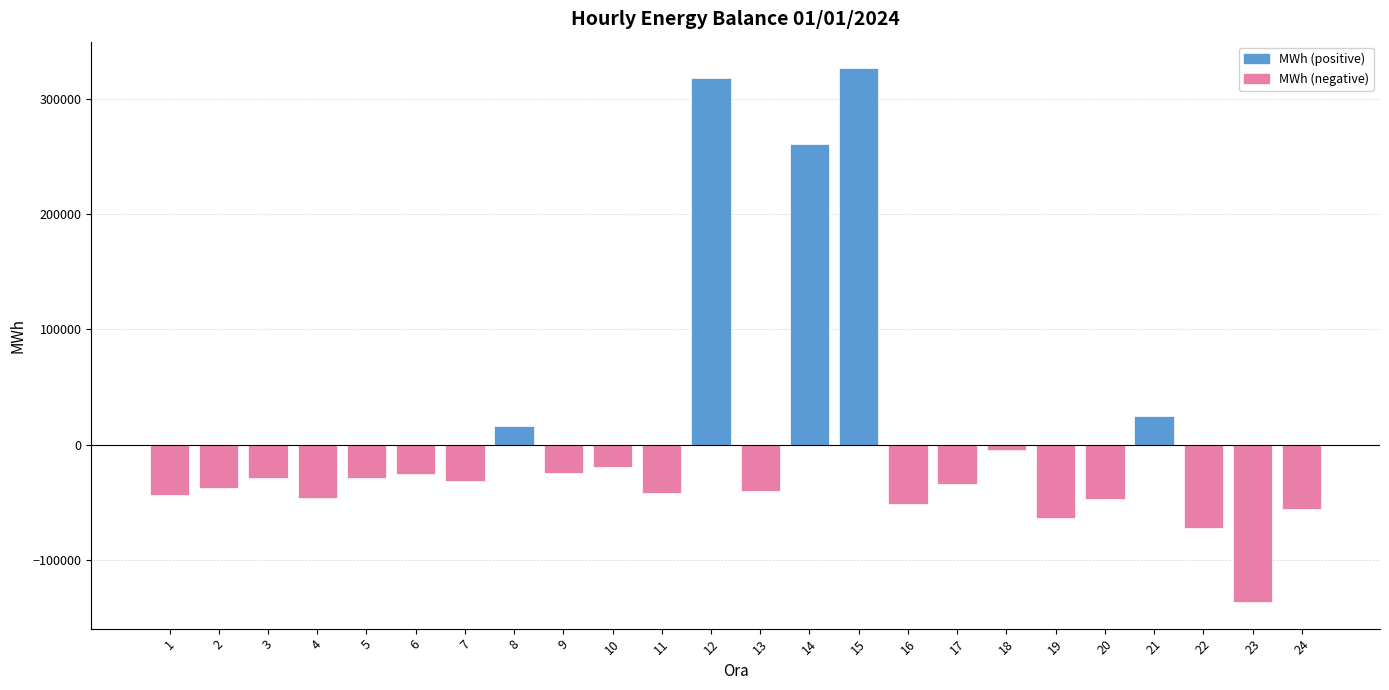

What is the value of the 17th bar from the left?

-34437